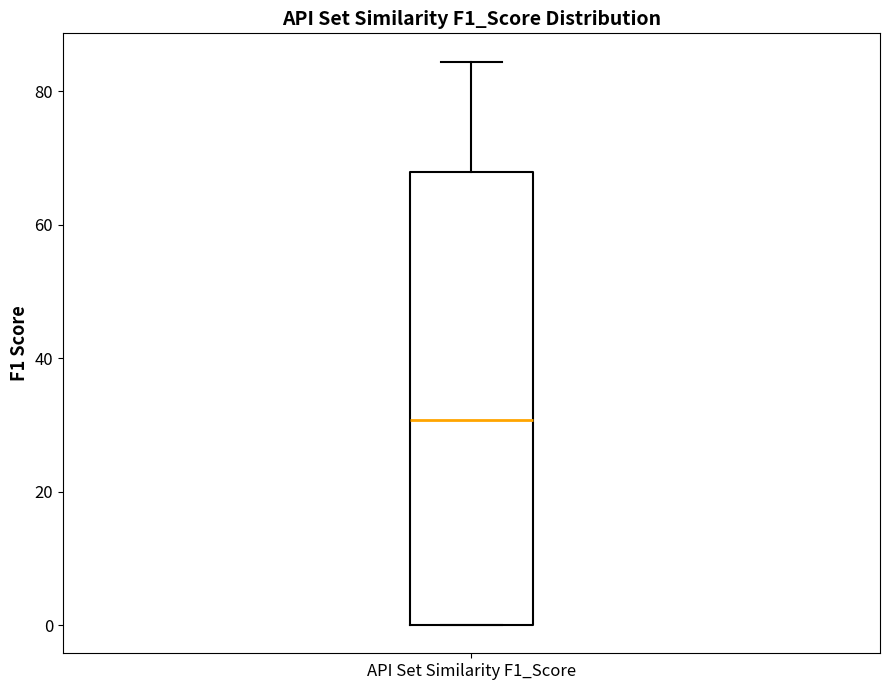

Where is the lower edge of the box for API Set Similarity F1_Score on the y-axis? The values are not printed on the chart, so give them approximately, as read against the axis.

0